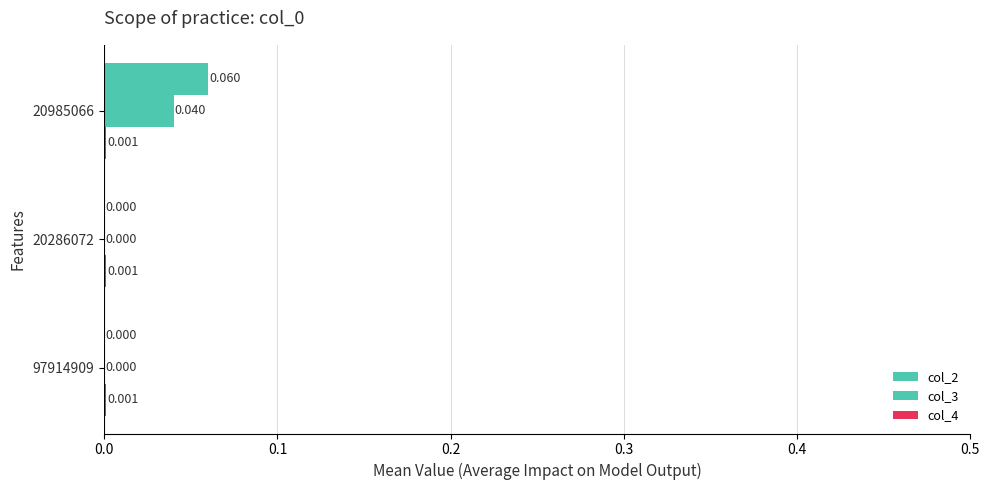

Count the number of data series in this chart.

3